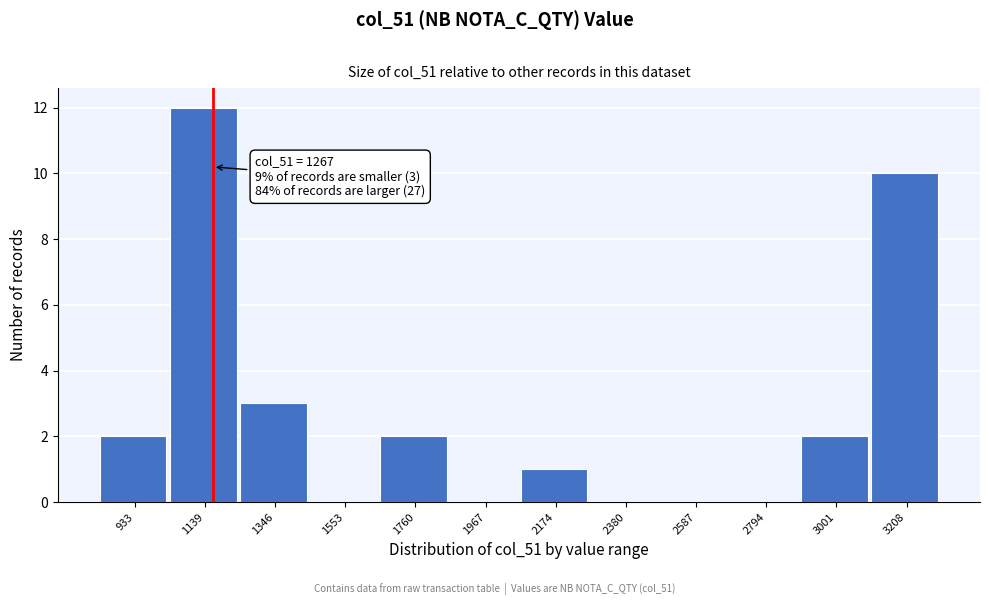

Reading left to right, what are all the values shown in this chart?

933=2	1139=12	1346=3	1553=0	1760=2	1967=0	2174=1	2380=0	2587=0	2794=0	3001=2	3208=10